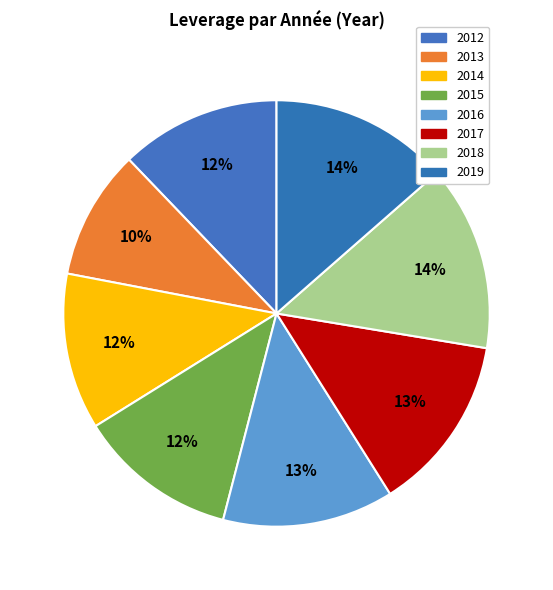

What is the smallest slice in the pie chart?

2013